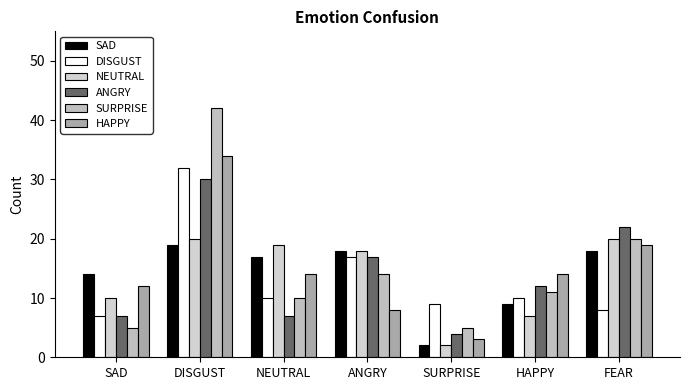

How many bars are there in each group?

6